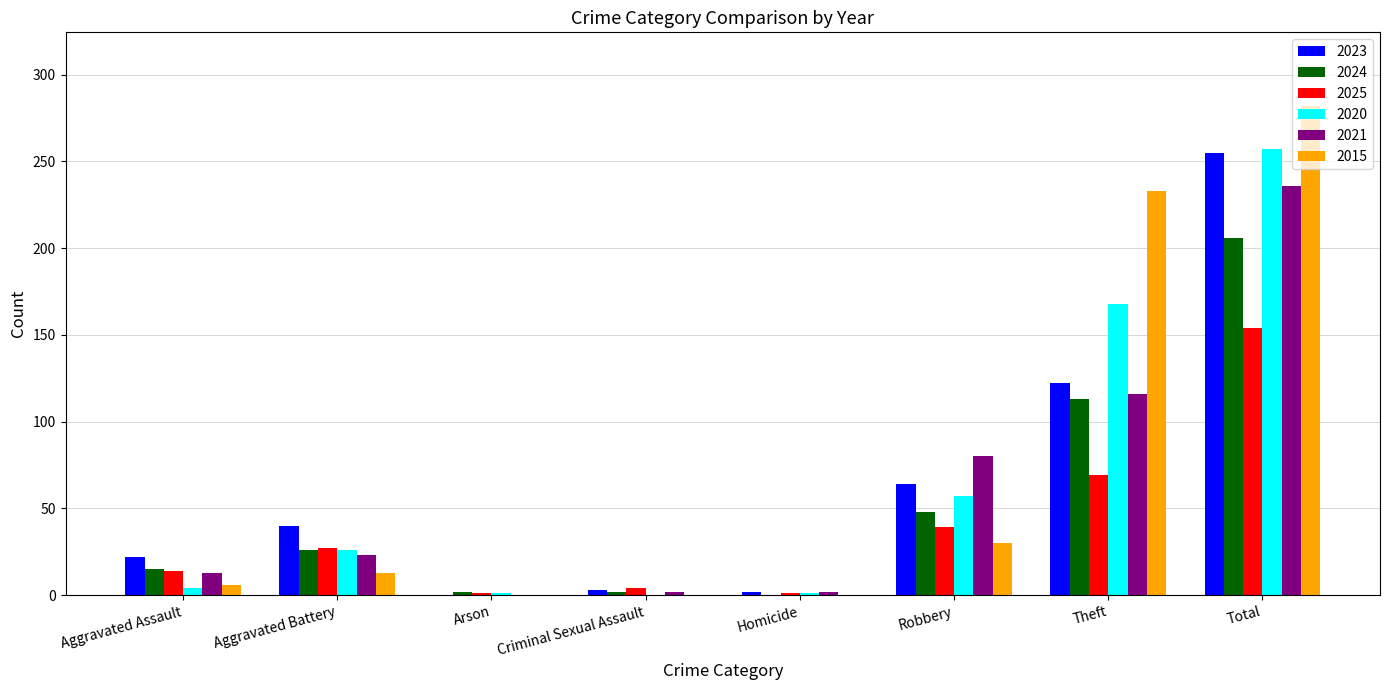

What is the sum of all 2024 values?

412